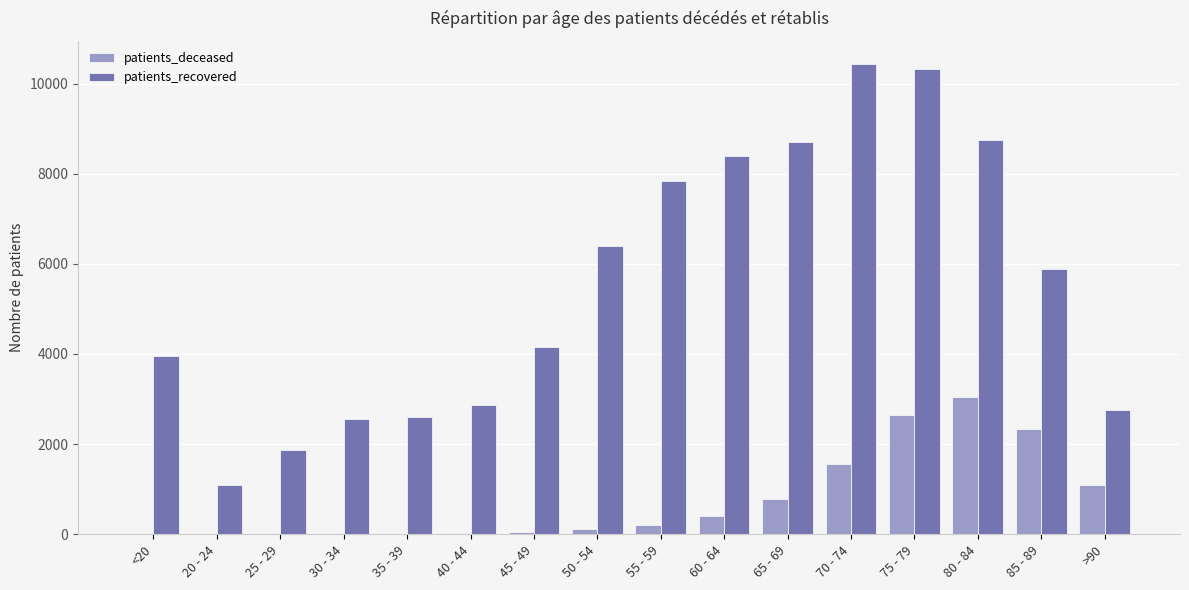

The patients_recovered series shows 4073 at 40 - 44. True or false?

False